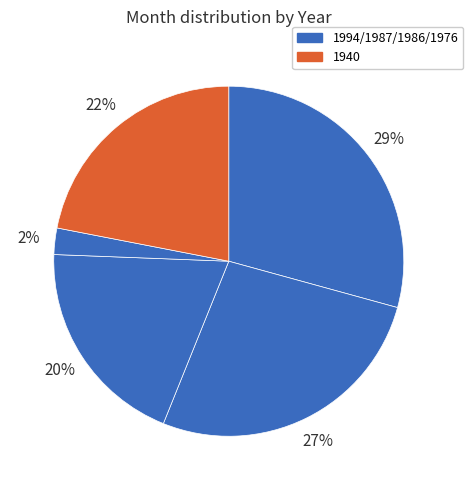

How many slices are in this pie chart?

5